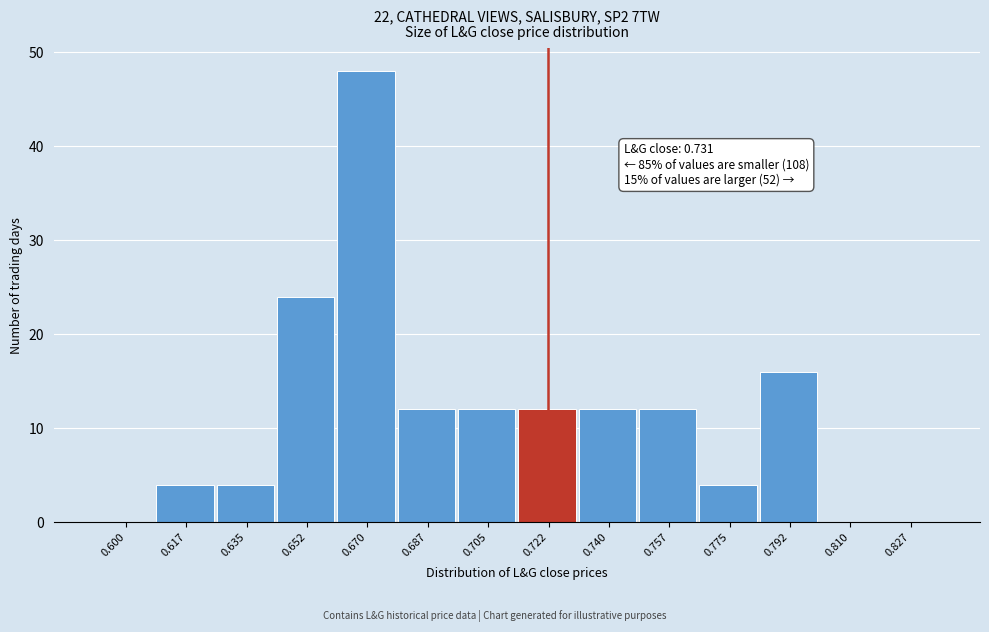

Reading left to right, transcribe all the data shown in this chart.

0.600=0	0.617=4	0.635=4	0.652=24	0.670=48	0.687=12	0.705=12	0.722=12	0.740=12	0.757=12	0.775=4	0.792=16	0.810=0	0.827=0